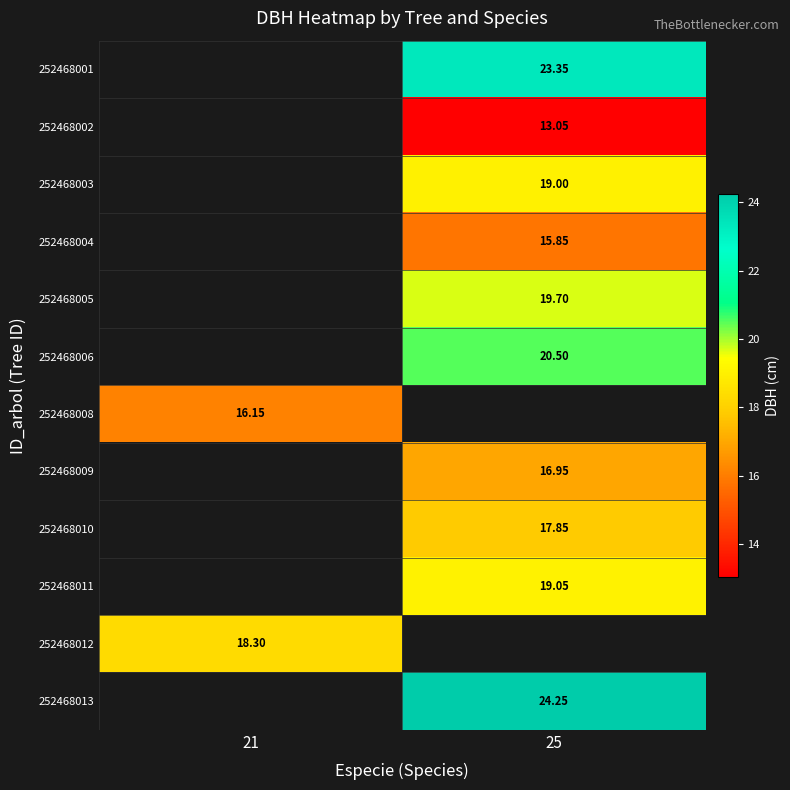

Is the value of 252468013 at 25 greater than the value of 252468001 at 25?

Yes